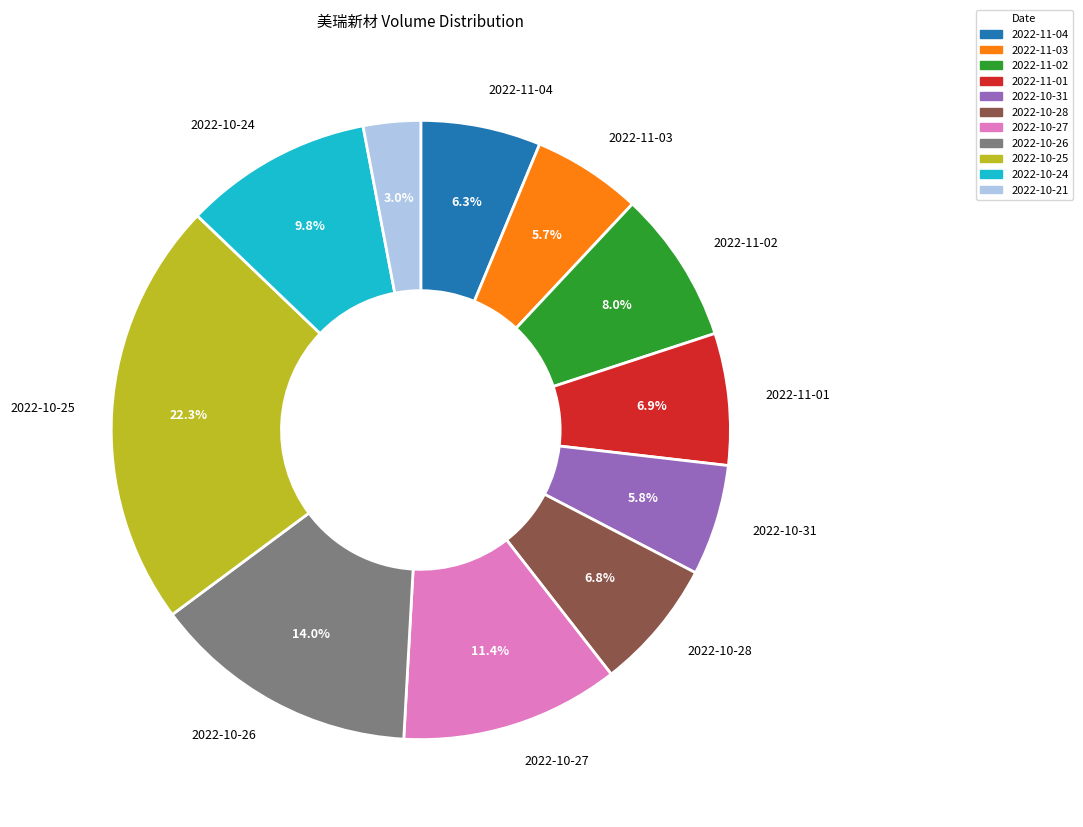

Combined, what portion of the pie is 2022-10-27 and 2022-11-02?

19.4%